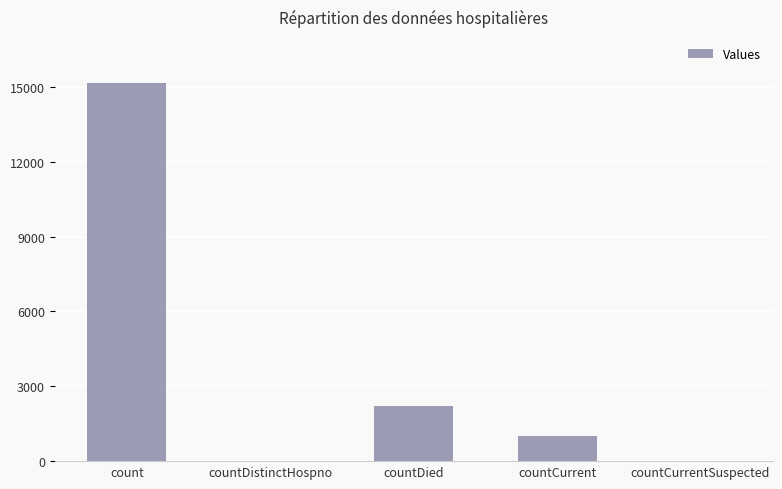

What is the average value?

3672